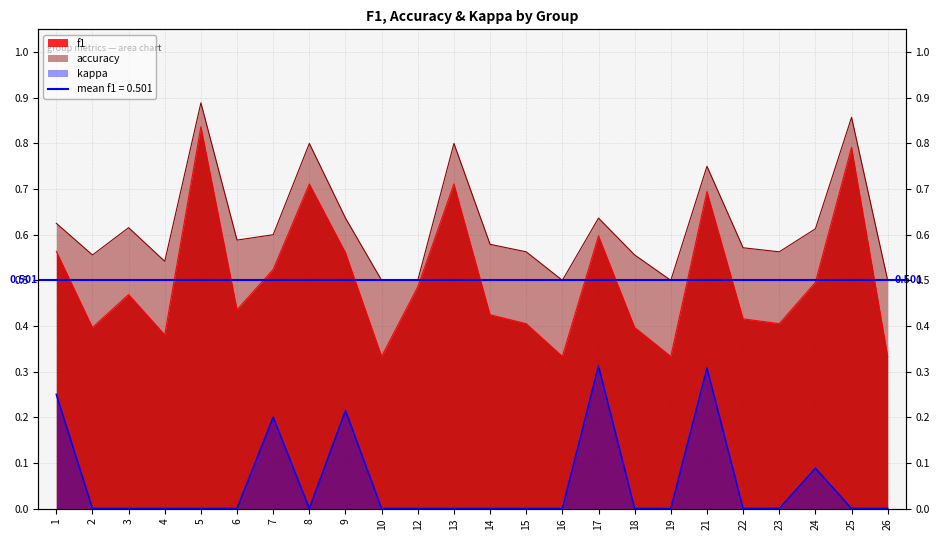

In f1, how many points are higher than both neighbors (excluding endpoints)?

7